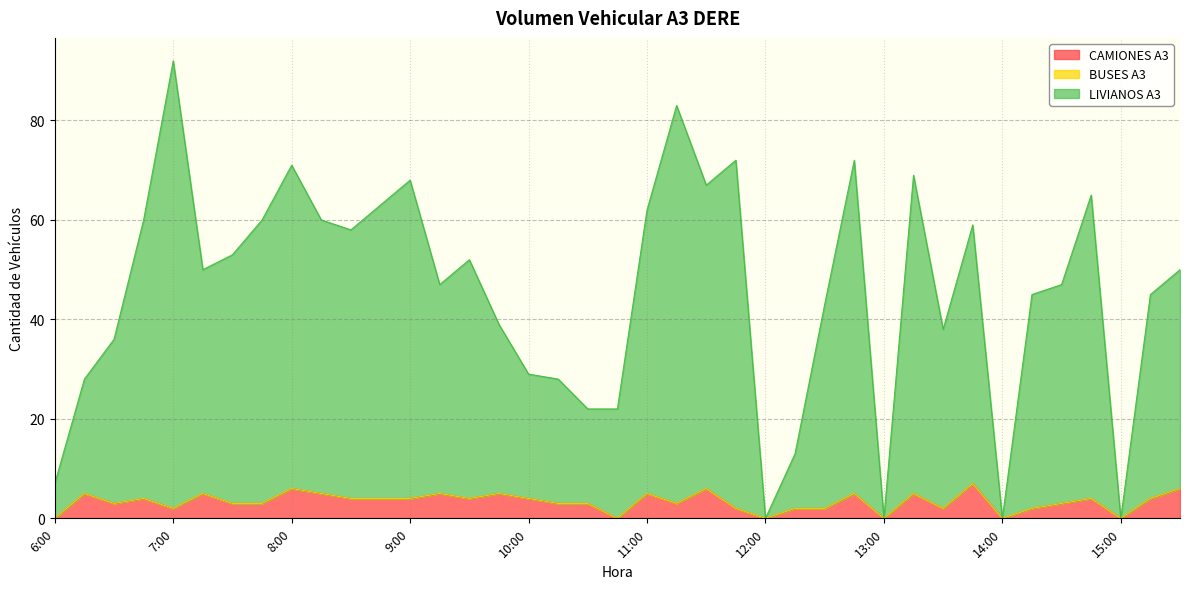

True or false: CAMIONES A3 and LIVIANOS A3 cross at least once.

False